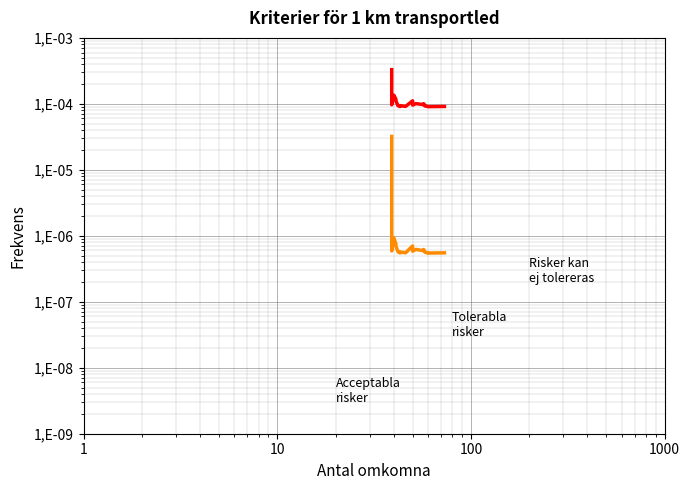

True or false: Risker kan
ej tolereras and Tolerabla
risker cross at least once.

False